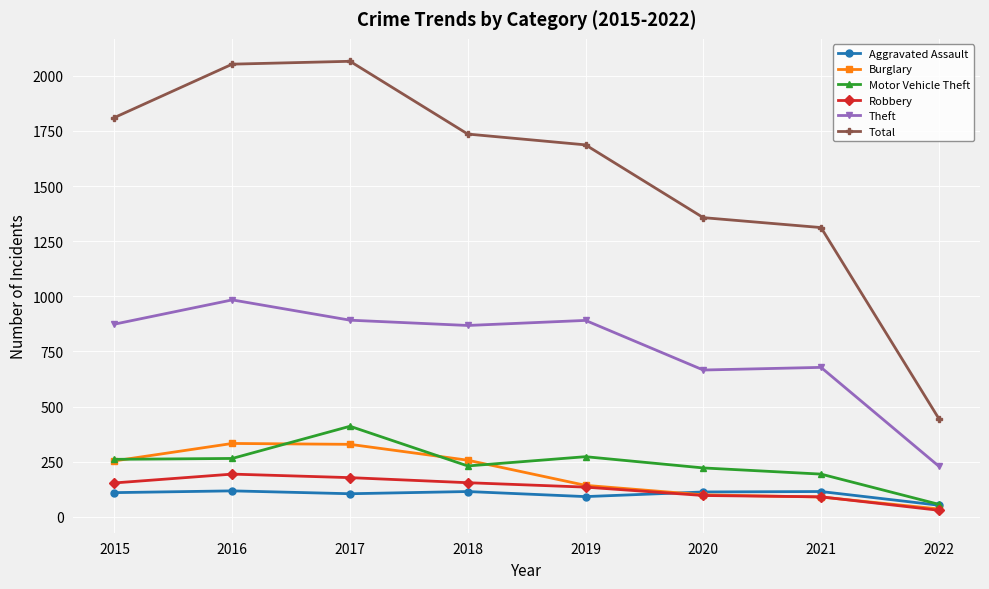

How many lines are shown in the chart?

6